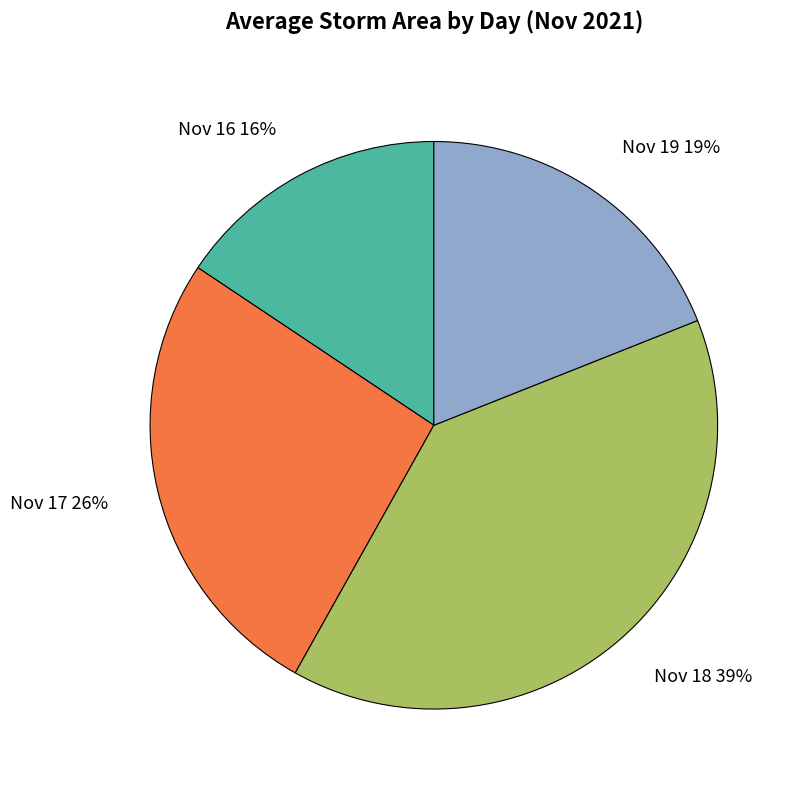

To the nearest percent, what portion does Nov 16 16% represent?

16%